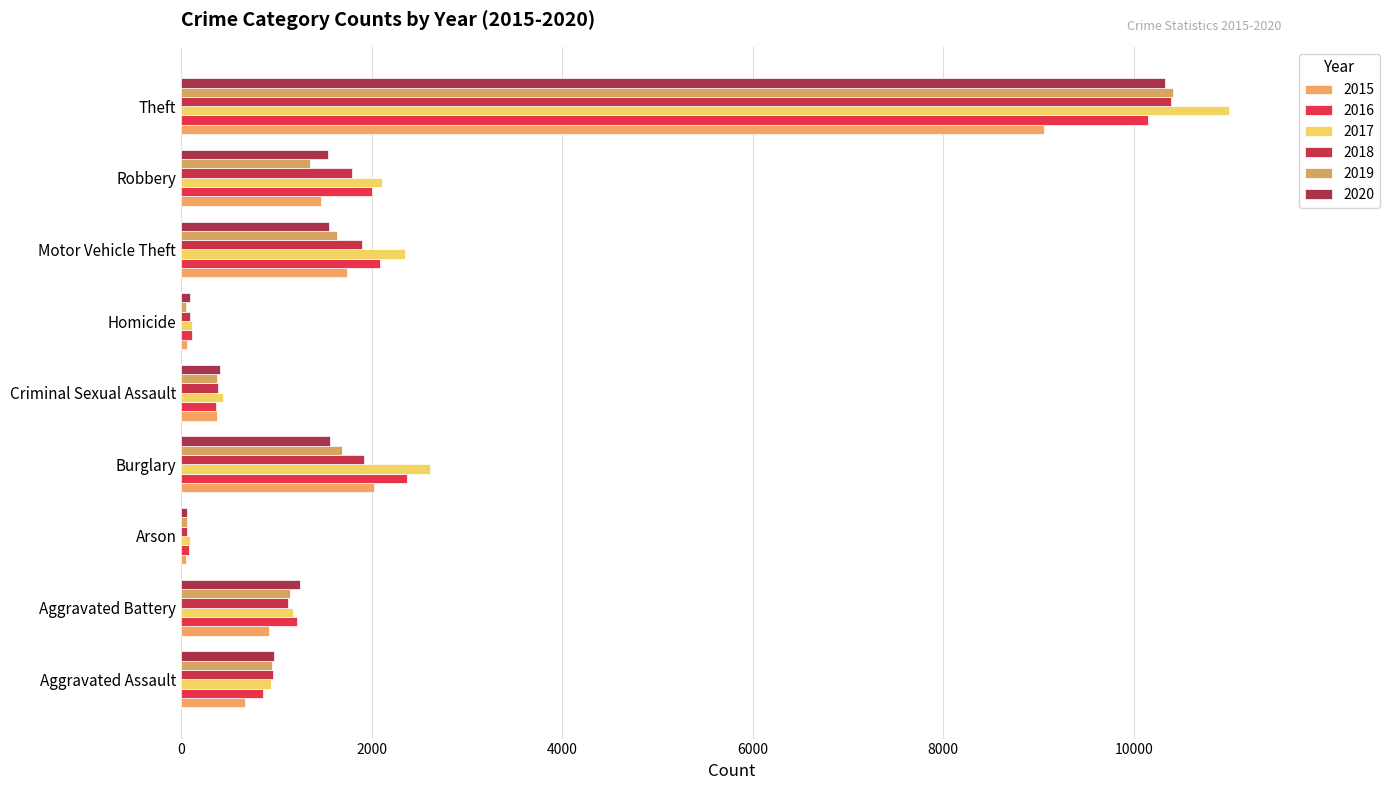

Between Theft and Homicide, which is larger?

Theft